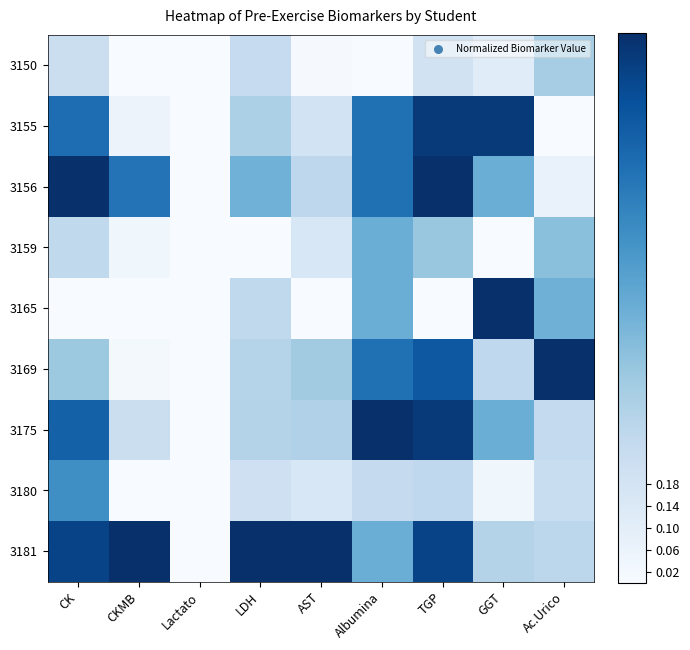

How many distinct data groups are displayed?

9